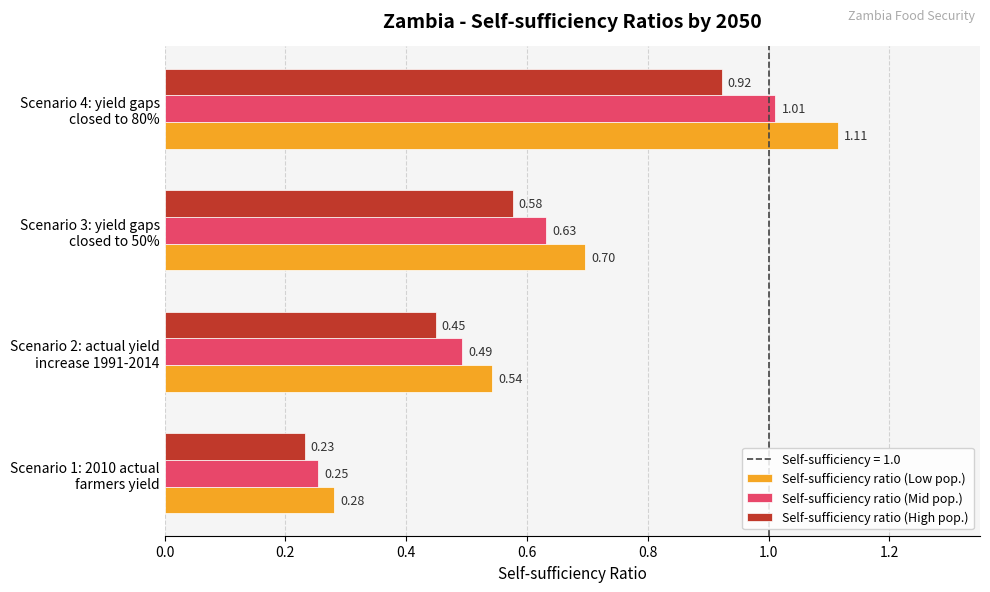

Which series has the largest total across all categories?

Self-sufficiency ratio (Low pop.)